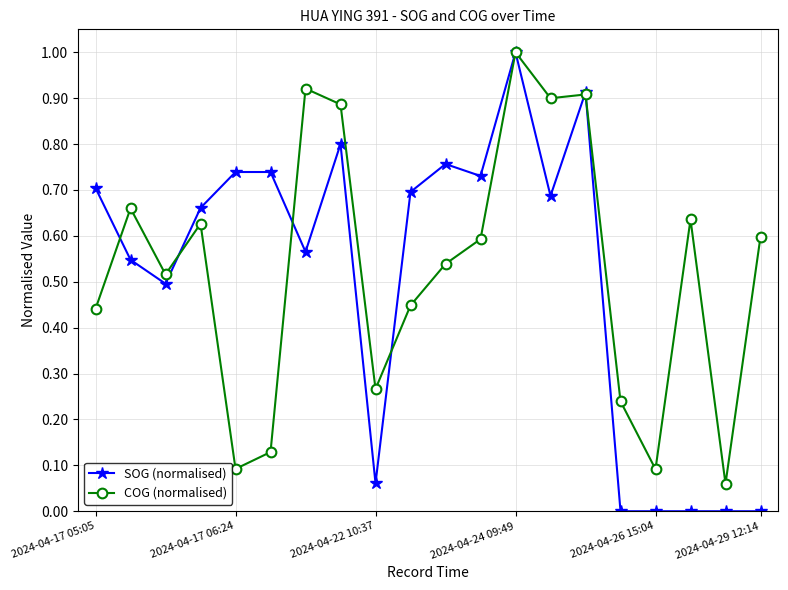

Which series has the largest range (max minus min)?

SOG (normalised)